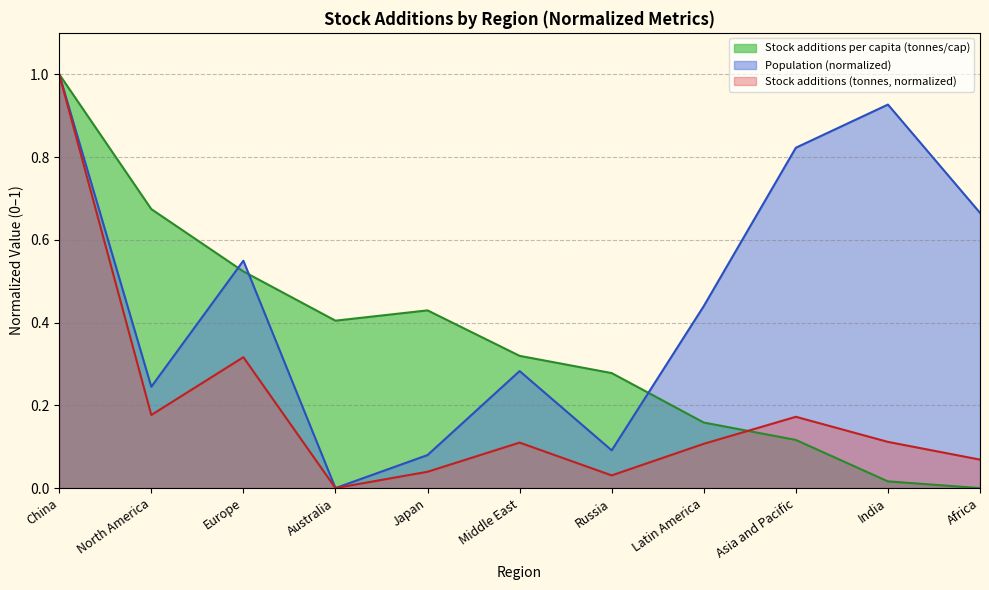

Reading right to left, what are all the values shown in this chart?

Stock additions (tonnes): Africa=0.1	India=0.1	Asia and Pacific=0.2	Latin America=0.1	Russia=0.0	Middle East=0.1	Japan=0.0	Australia=0.0	Europe=0.3	North America=0.2	China=1.0
Population: Africa=0.7	India=0.9	Asia and Pacific=0.8	Latin America=0.4	Russia=0.1	Middle East=0.3	Japan=0.1	Australia=0.0	Europe=0.5	North America=0.2	China=1.0
Stock additions per capita (tonnes/cap): Africa=0.0	India=0.0	Asia and Pacific=0.1	Latin America=0.2	Russia=0.3	Middle East=0.3	Japan=0.4	Australia=0.4	Europe=0.5	North America=0.7	China=1.0